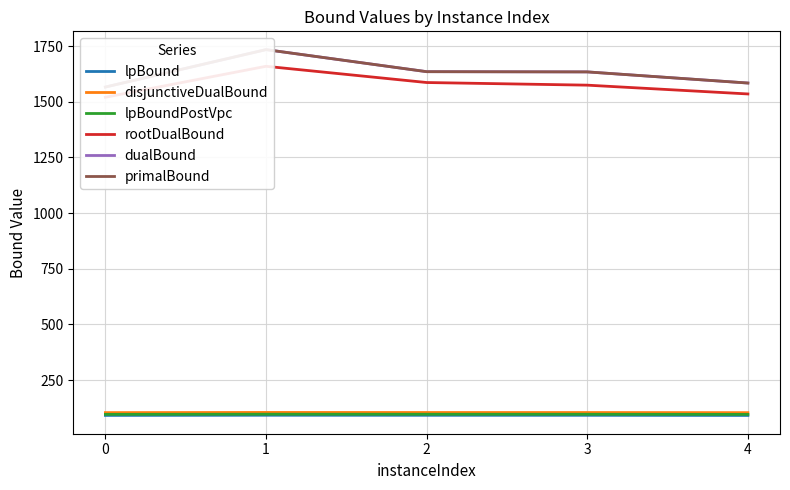

Does the chart display data point markers on the line(s)?

No